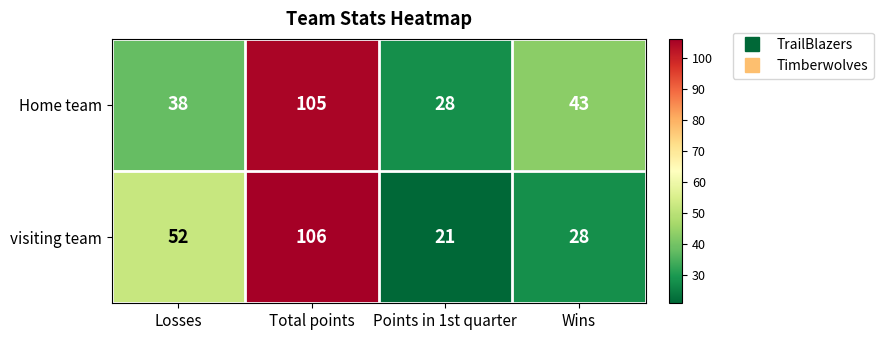

At which label does Home team first exceed 43?

Total points